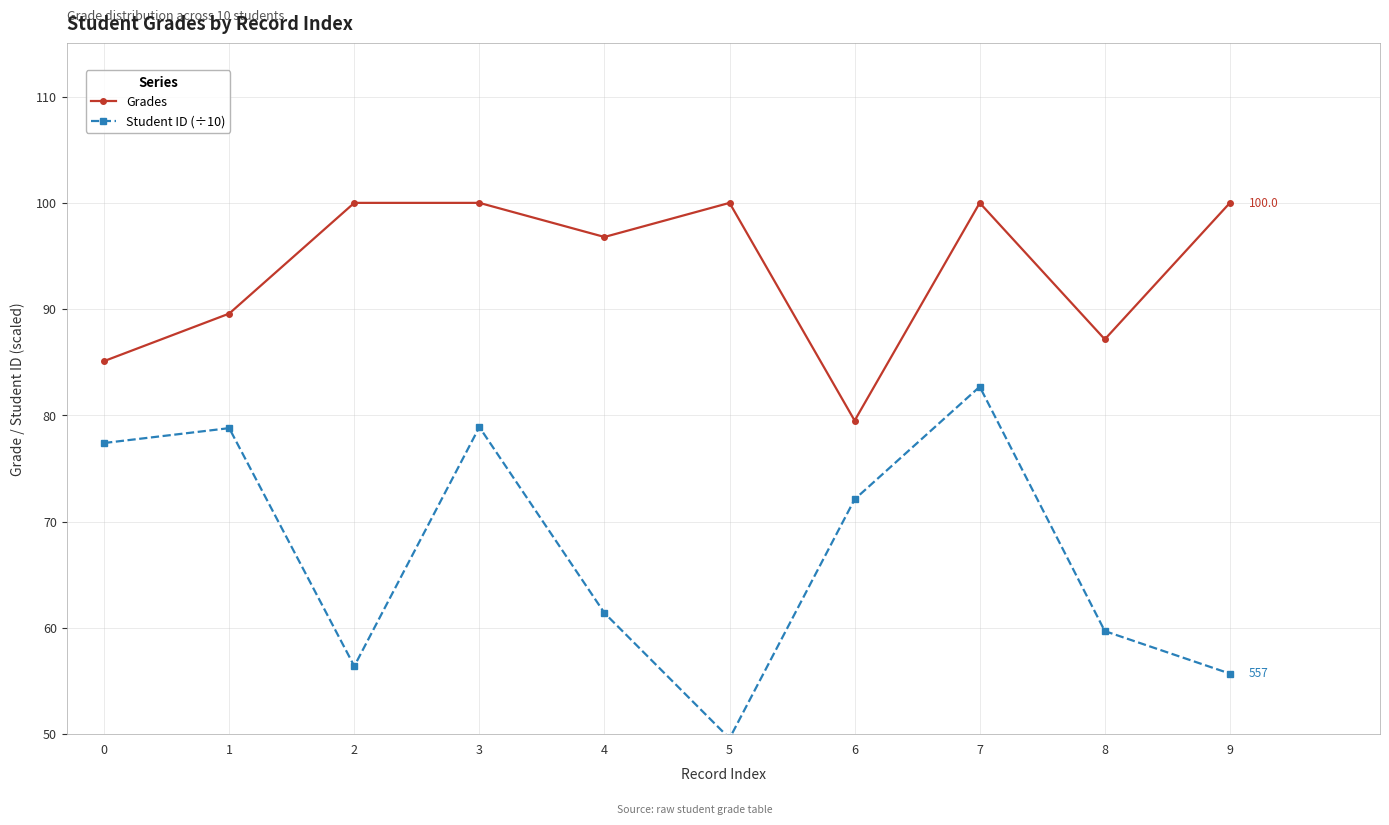

At which category is the sum across all series the highest?

7